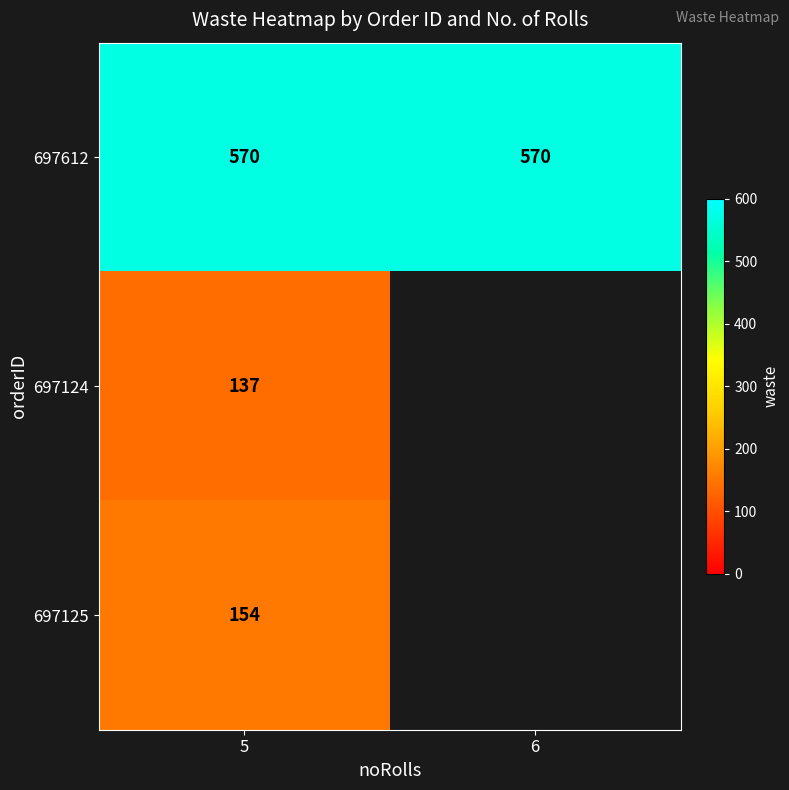

Is it true that 697125 equals 154 at 5?

True